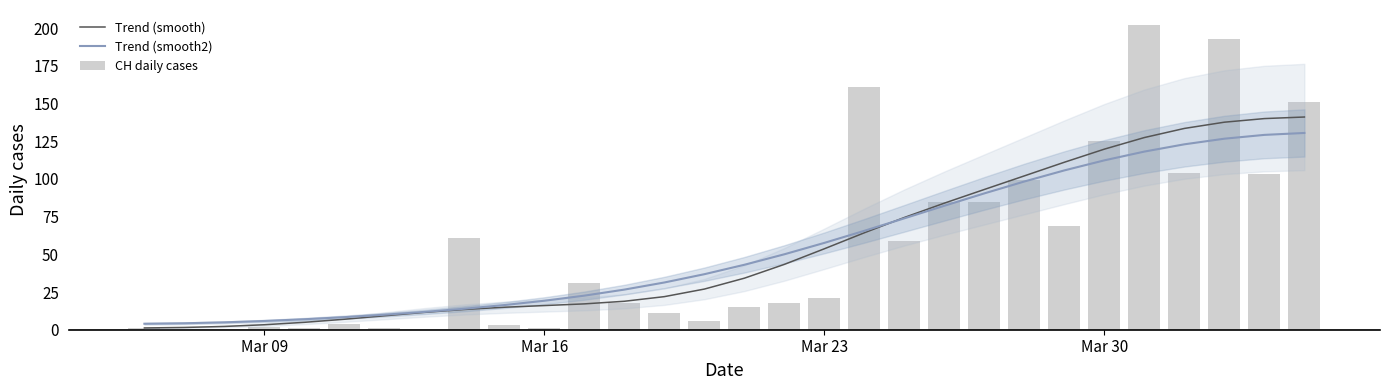

What is the maximum value for Trend (smooth)?

141.1